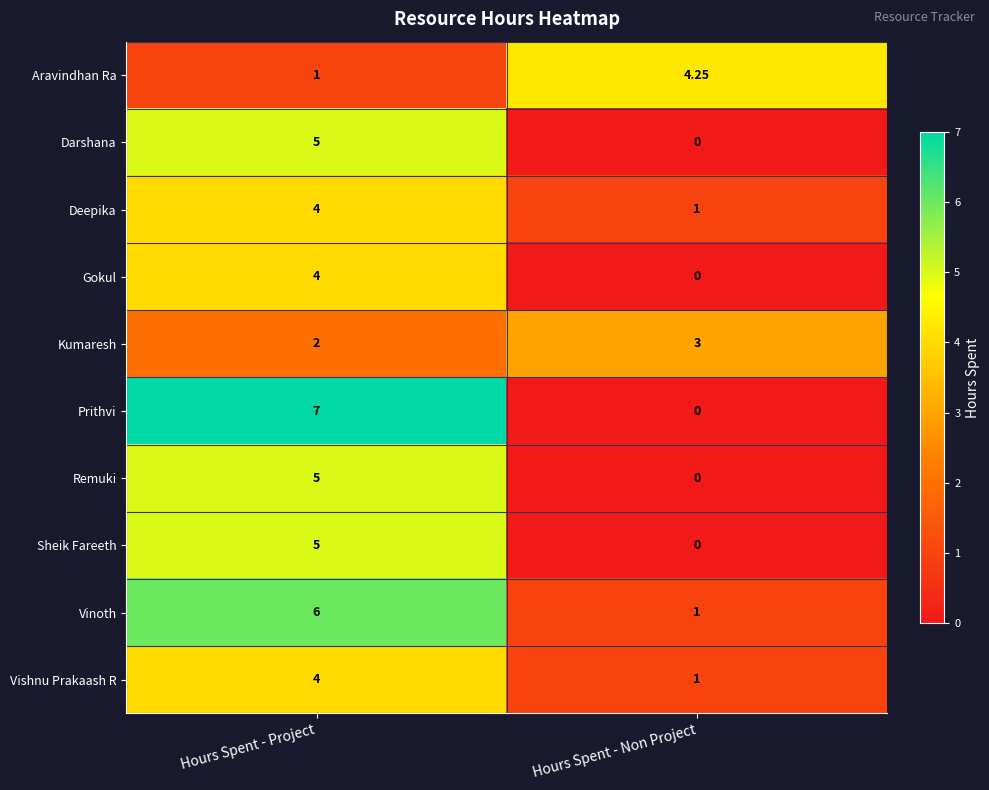

At which category is the sum across all series the highest?

Hours Spent - Project